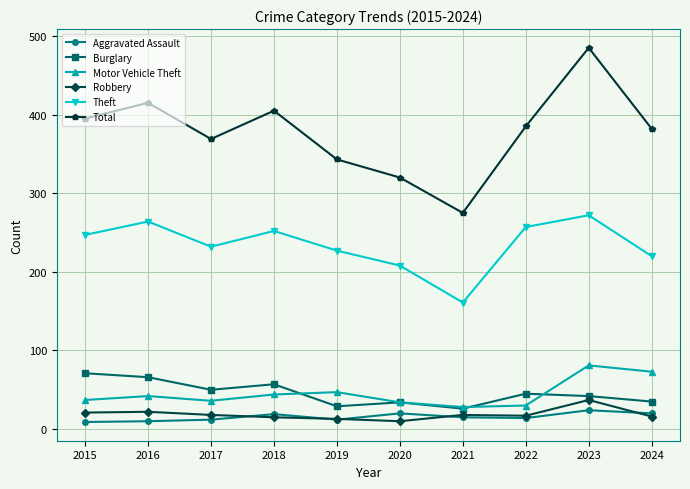

Between 2015 and 2023, which series saw the biggest shift?

Total